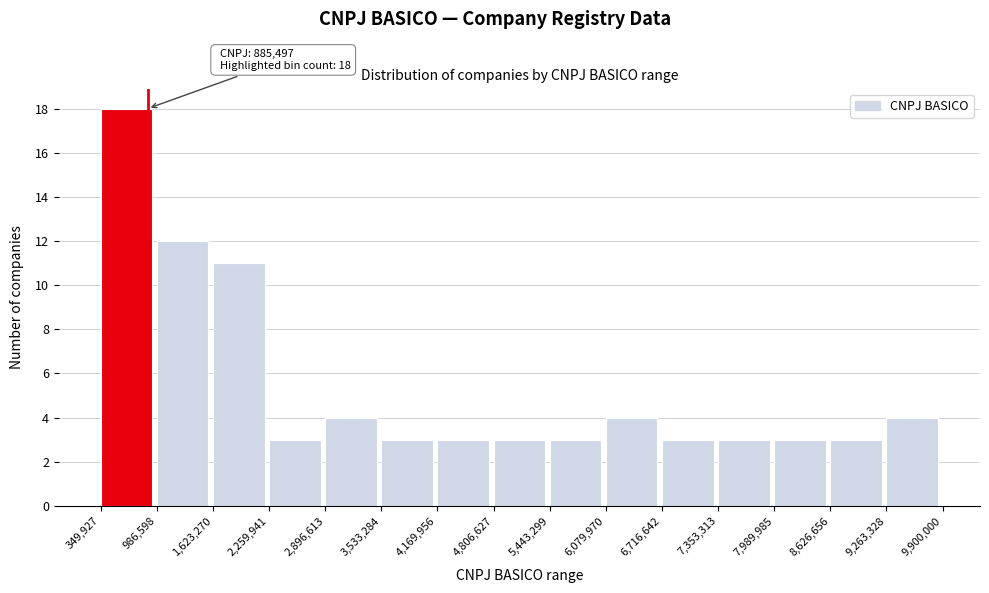

Which range on the x-axis has the tallest bar?

349,927 to 986,598